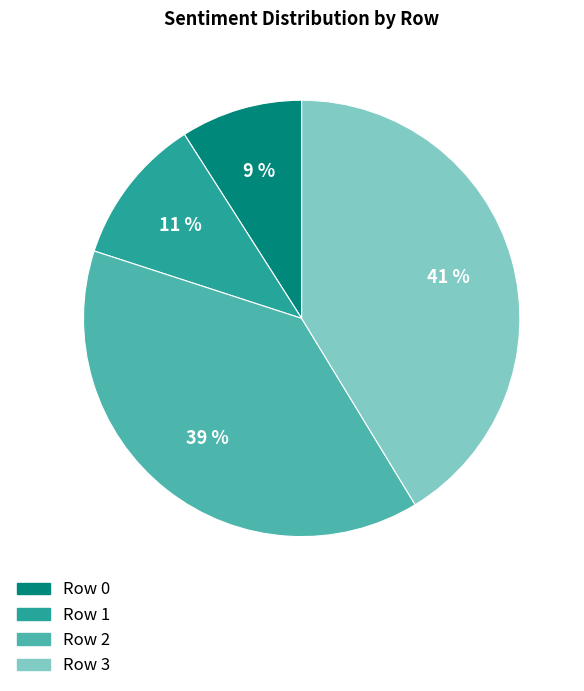

To the nearest percent, what is the average slice percentage?

25%